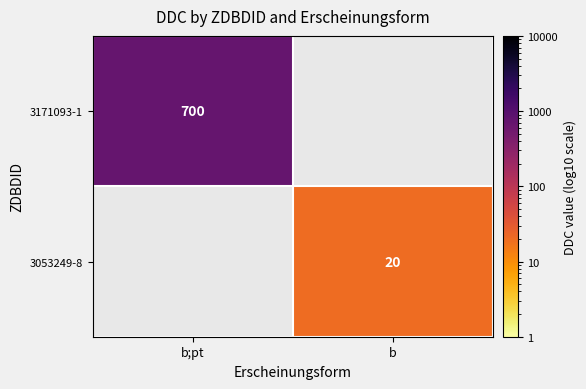

Count the number of data series in this chart.

2